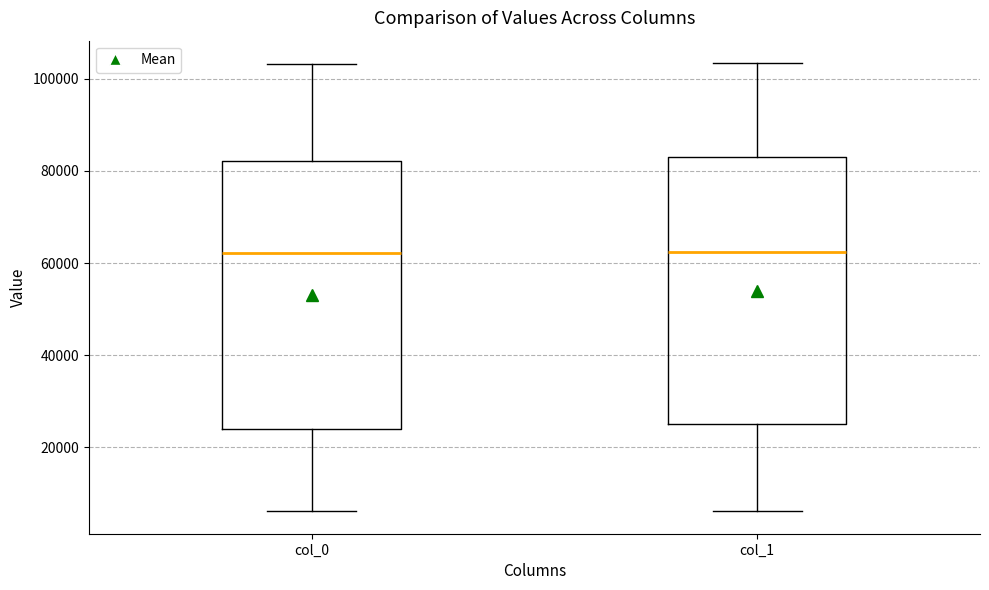

Reading left to right, transcribe this box plot: for each box, give where its median line is, the range the box spans, and where its two whiskers end, as read against the y-axis. The values are not printed on the chart, so give them approximately, as read against the axis.

col_0: median 62000, box 24000 to 82000, whiskers 6000 to 104000
col_1: median 62000, box 26000 to 84000, whiskers 6000 to 104000